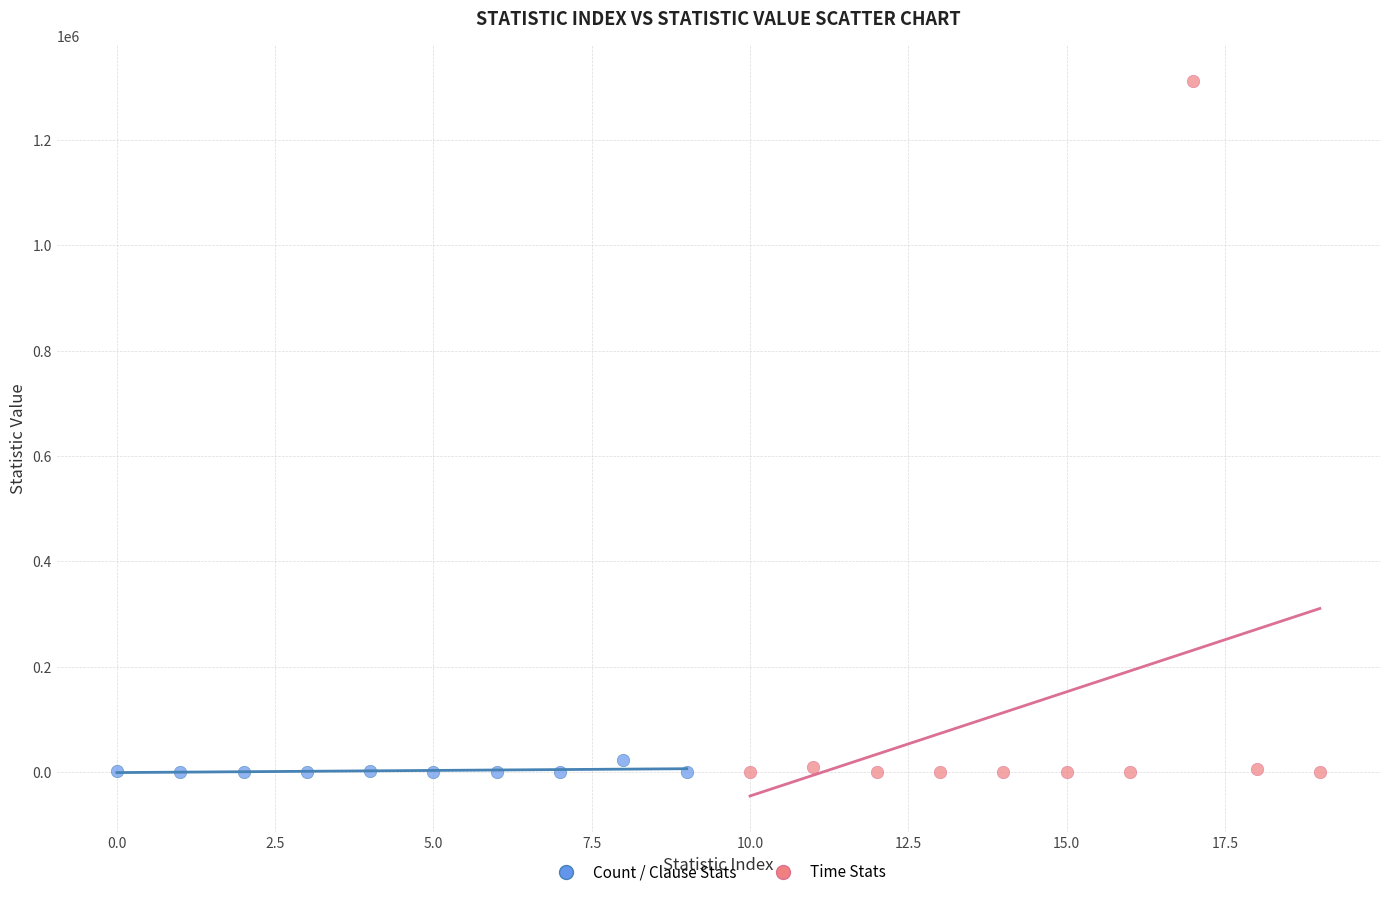

Which series has the largest Y range (max minus min)?

Time Stats